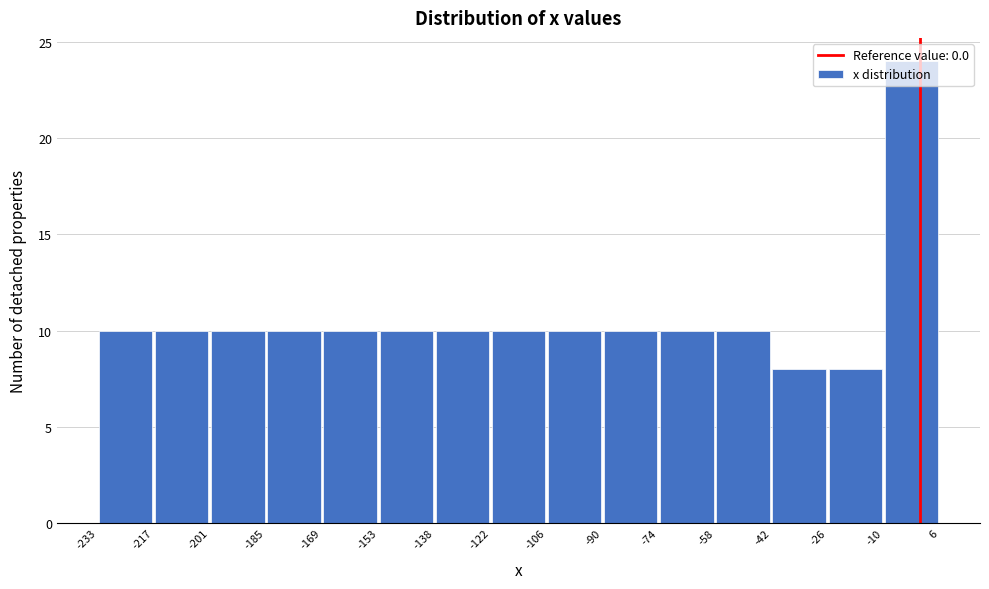

Reading left to right, transcribe this chart: for each bar, give the range it covers on the x-axis and its height. The values are not printed on the chart, so give them approximately, as read against the axis.

-233 to -217: 10
-217 to -201: 10
-201 to -185: 10
-185 to -169: 10
-169 to -153: 10
-153 to -138: 10
-138 to -122: 10
-122 to -106: 10
-106 to -90: 10
-90 to -74: 10
-74 to -58: 10
-58 to -42: 10
-42 to -26: 8
-26 to -10: 8
-10 to 6: 24